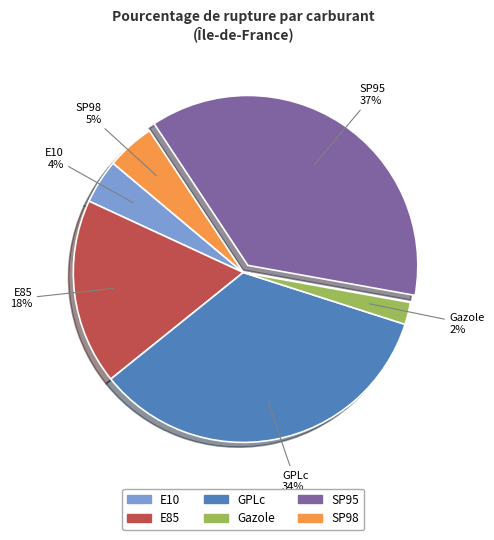

To the nearest percent, what is the average slice percentage?

17%